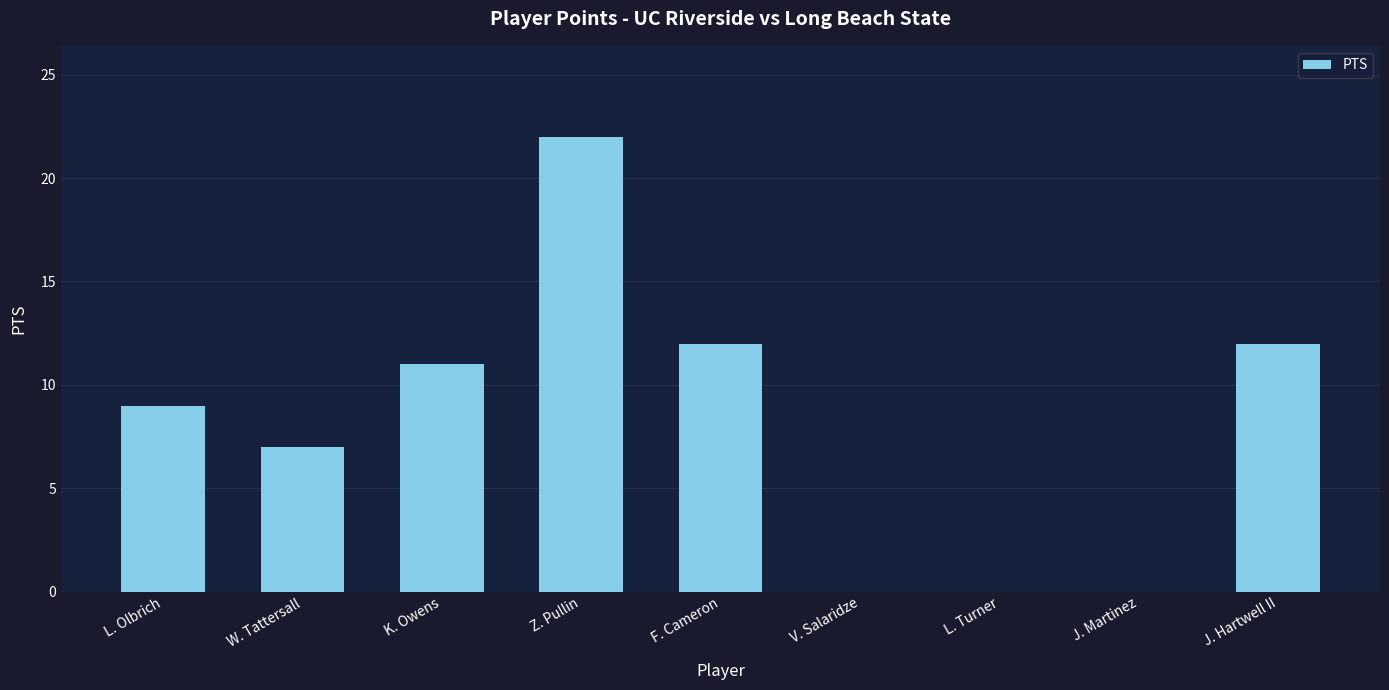

What is the change in value from L. Olbrich to Z. Pullin?

+13